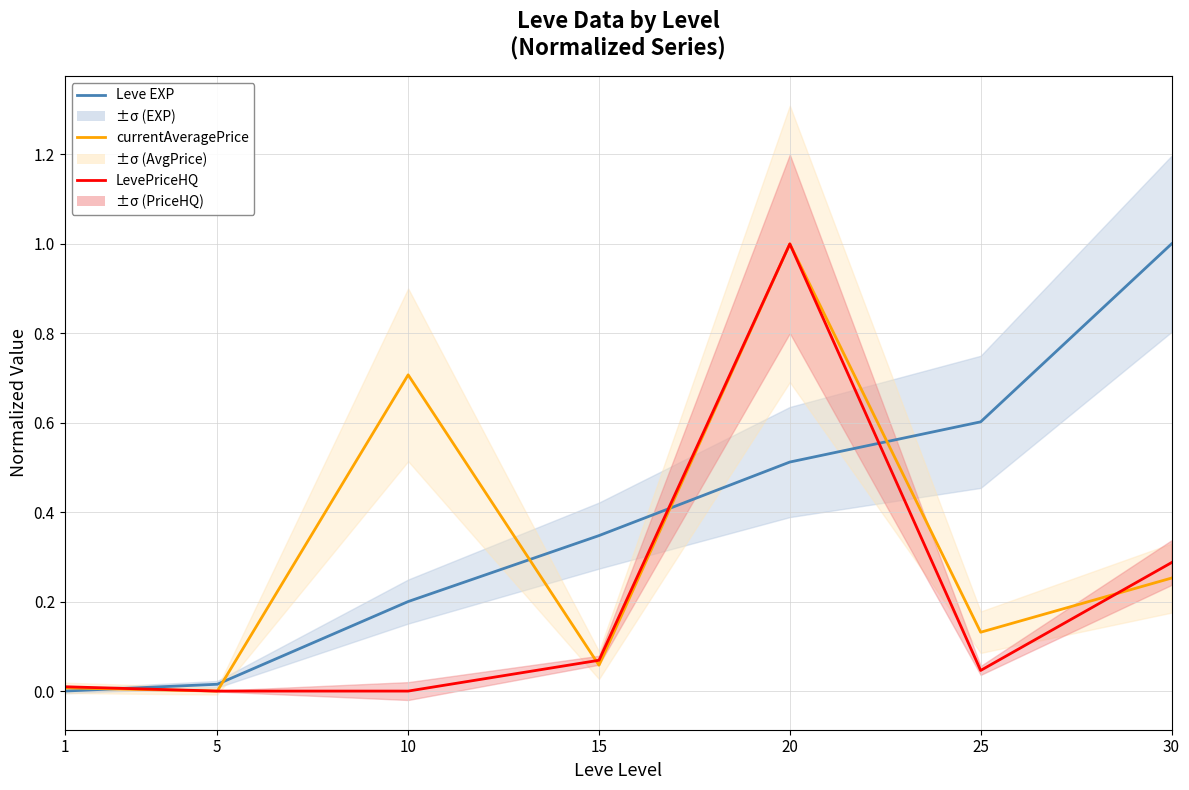

What is the difference between the maximum and minimum values in the currentAveragePrice series?

1.0